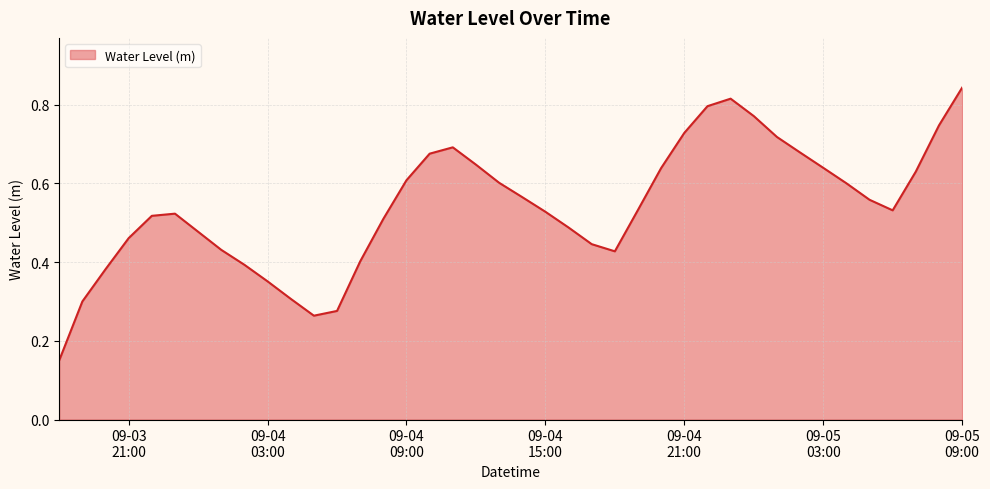

Reading right to left, list all the values displayed in this chart.

0.8	0.7	0.6	0.5	0.6	0.6	0.6	0.7	0.7	0.8	0.8	0.8	0.7	0.6	0.5	0.4	0.4	0.5	0.5	0.6	0.6	0.6	0.7	0.7	0.6	0.5	0.4	0.3	0.3	0.3	0.4	0.4	0.4	0.5	0.5	0.5	0.5	0.4	0.3	0.2